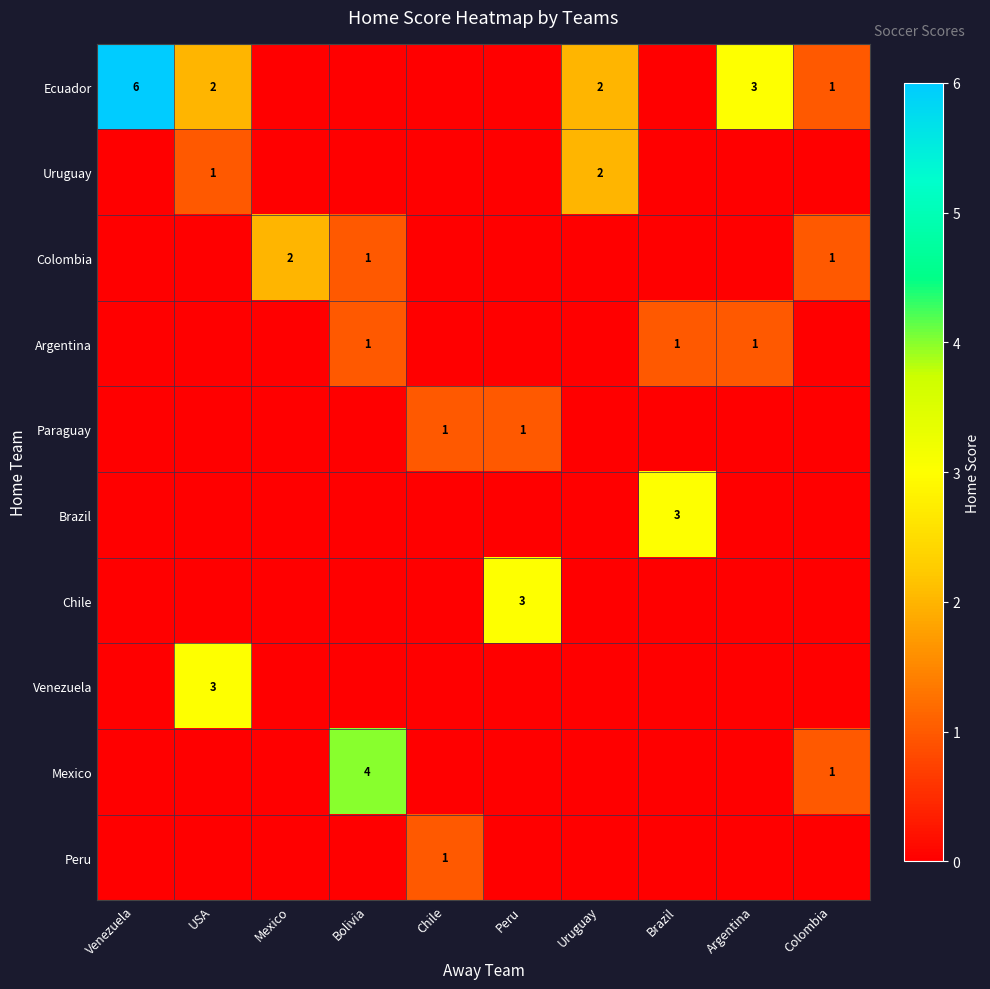

Is it true that Mexico equals 6 at Bolivia?

False